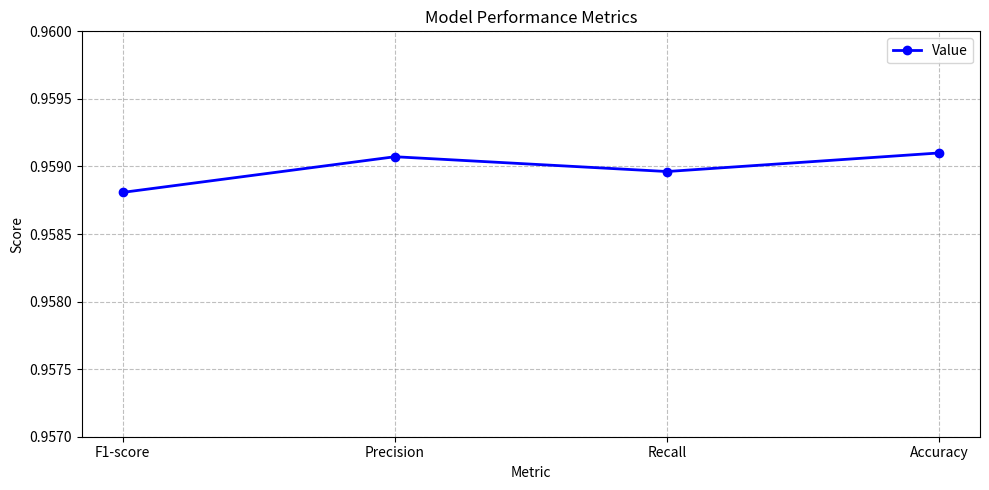

How many values are between 0 and 1?

4